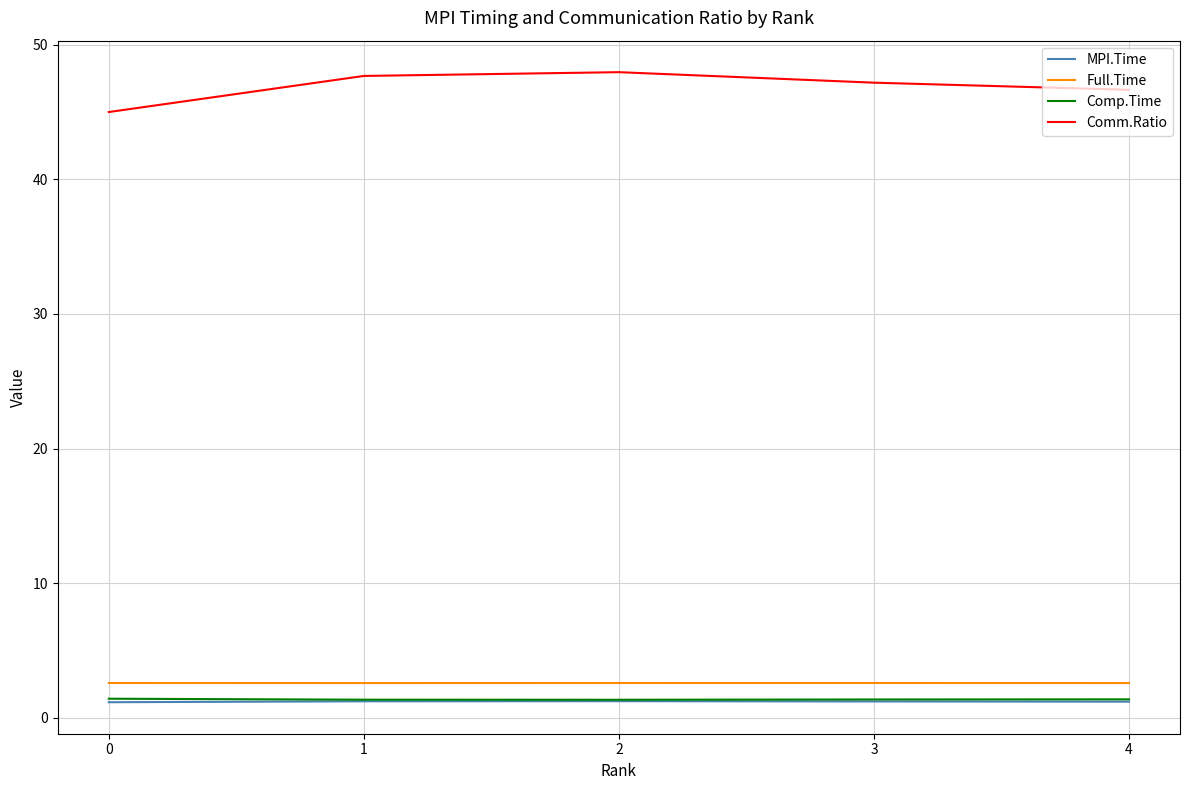

Reading left to right, list all the values displayed in this chart.

MPI.Time: 0=1.2	1=1.2	2=1.2	3=1.2	4=1.2
Full.Time: 0=2.6	1=2.6	2=2.6	3=2.6	4=2.6
Comp.Time: 0=1.4	1=1.4	2=1.4	3=1.4	4=1.4
Comm.Ratio: 0=45.0	1=47.7	2=48.0	3=47.2	4=46.6